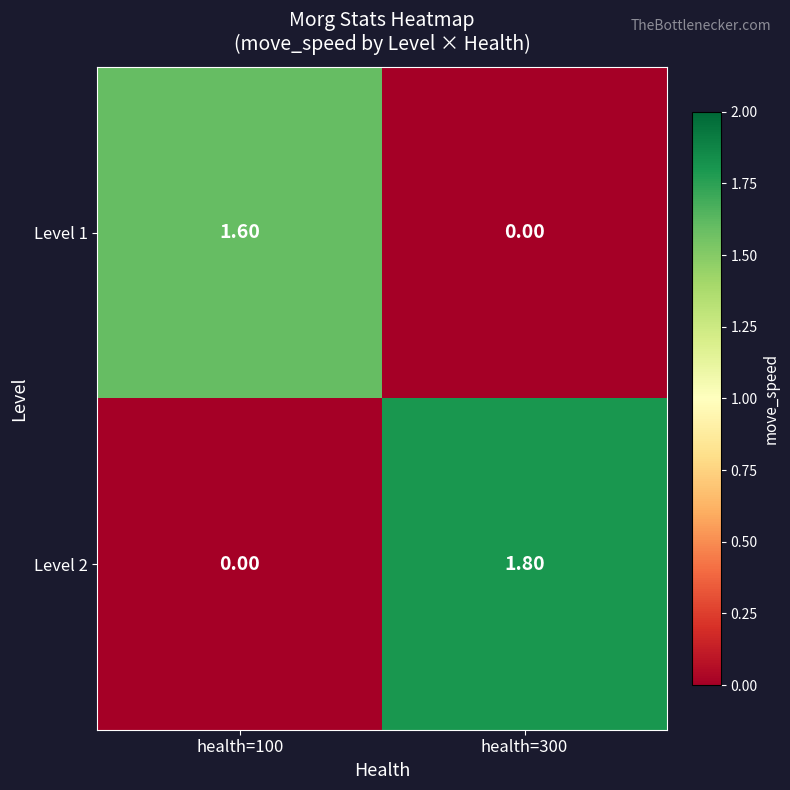

Which series has the widest spread of values?

Level 2